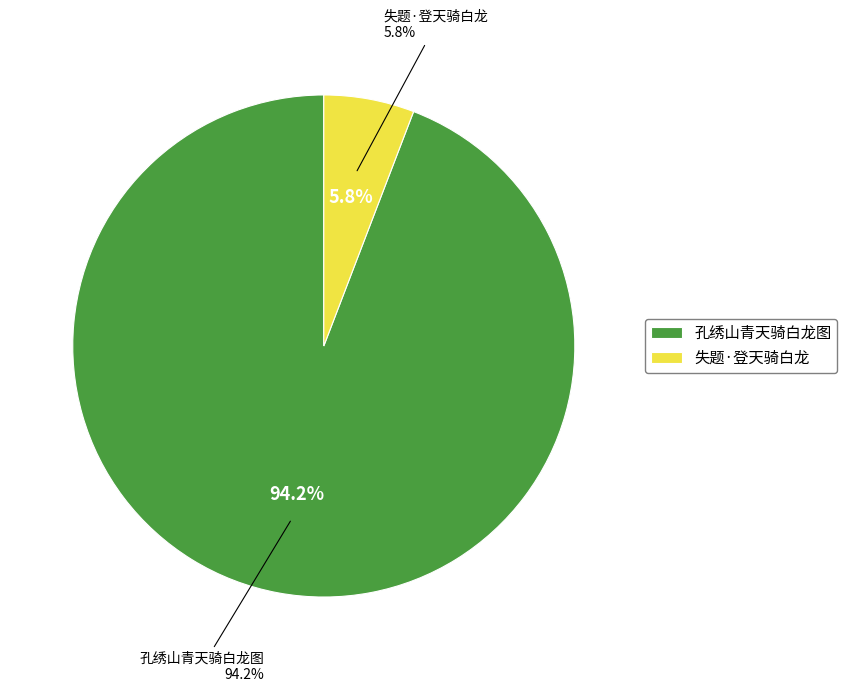

Between 失题·登天骑白龙 and 孔绣山青天骑白龙图, which is larger?

孔绣山青天骑白龙图